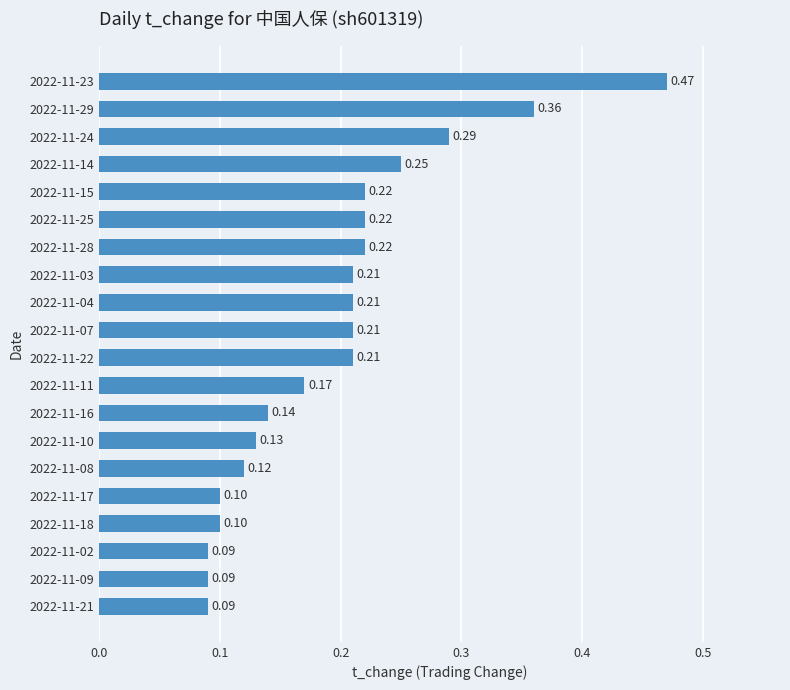

Which has a higher value, 2022-11-08 or 2022-11-23?

2022-11-23